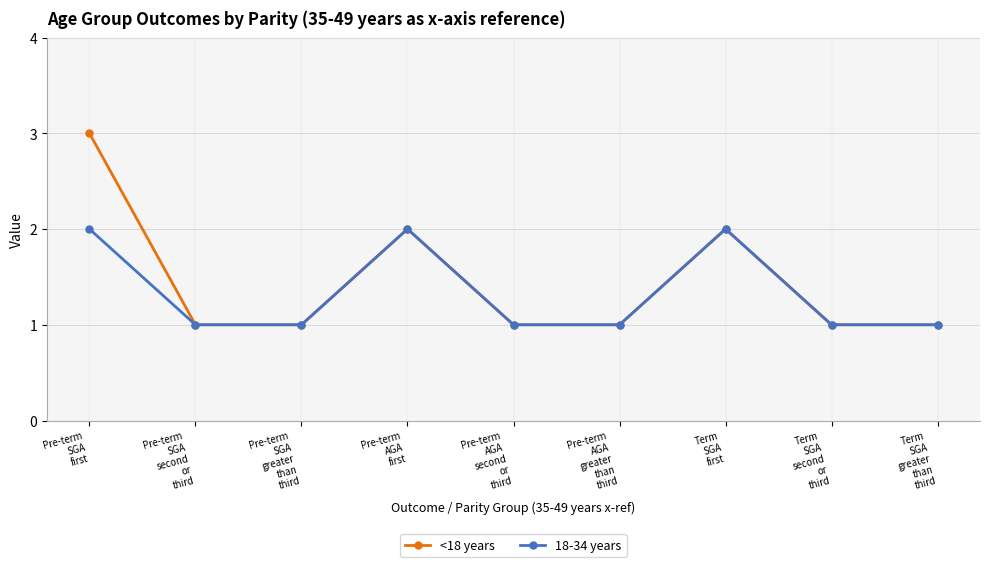

What is the total value across all series at Pre-term
AGA
second
or
third?

2